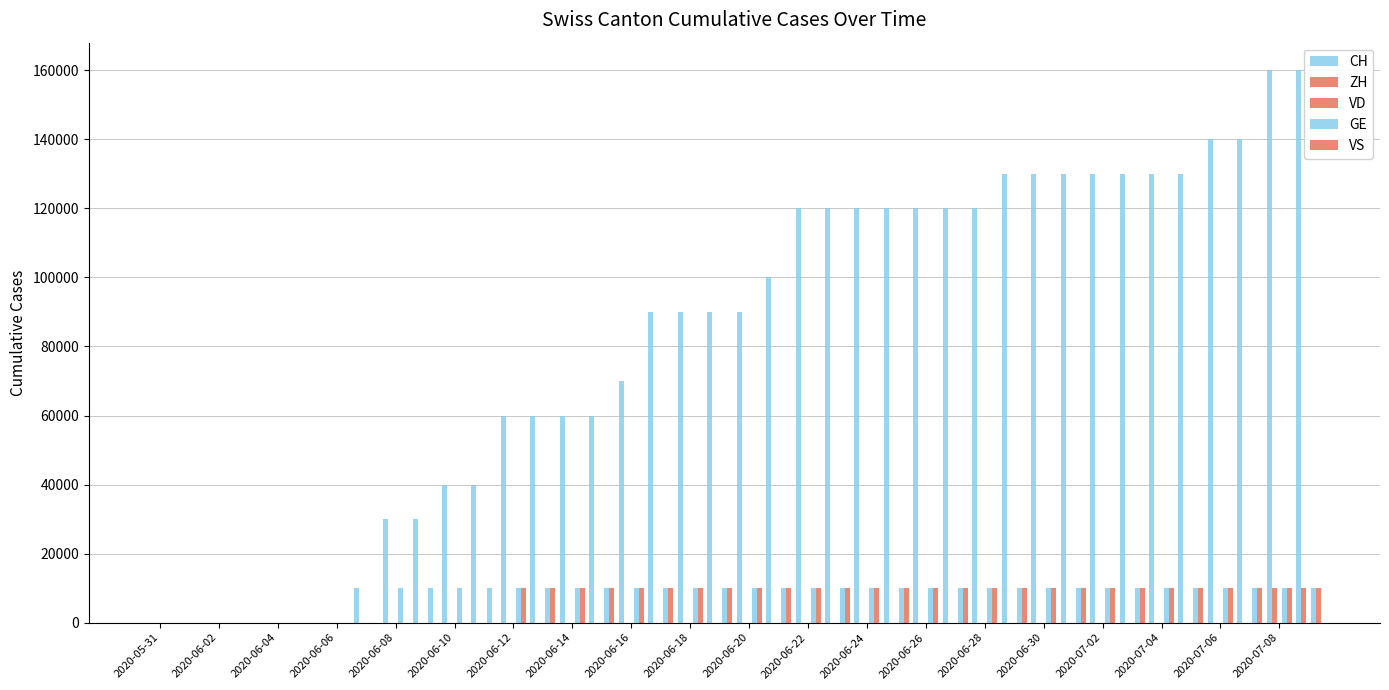

How many groups of bars are there?

40